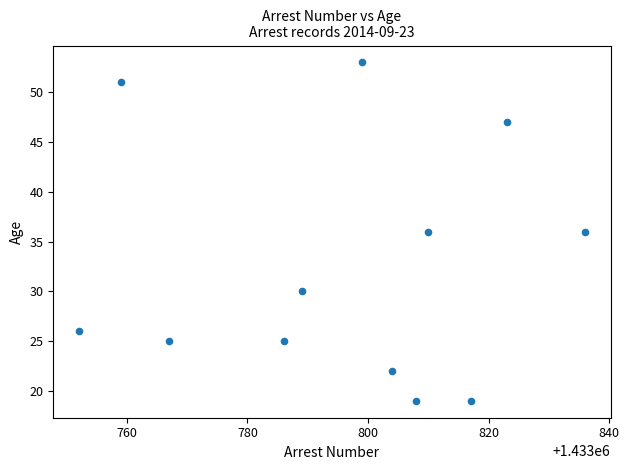

What is the range of Y values (max minus min)?

34